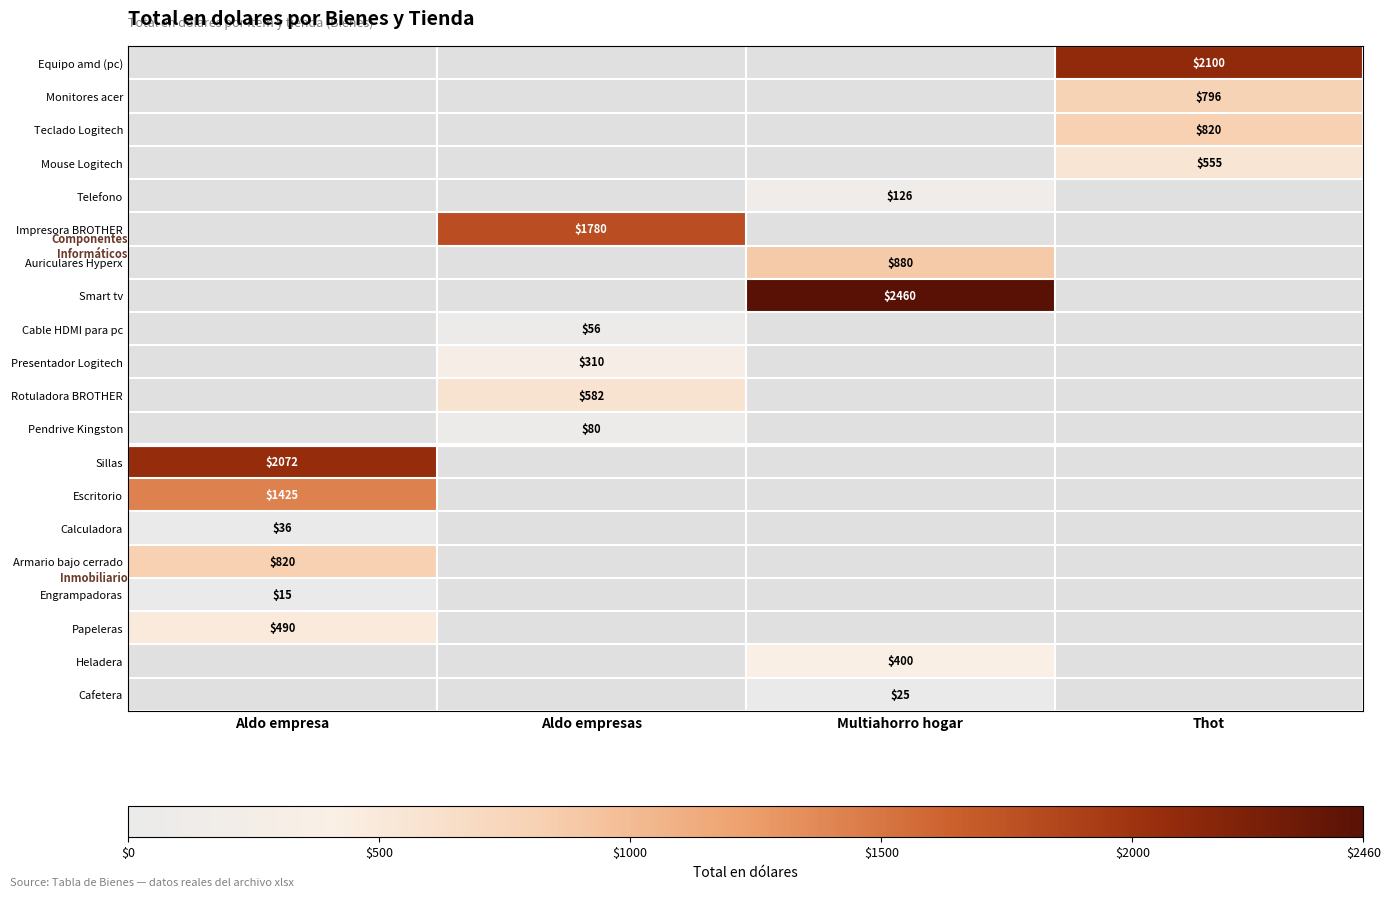

The Heladera series shows 104 at Multiahorro hogar. True or false?

False